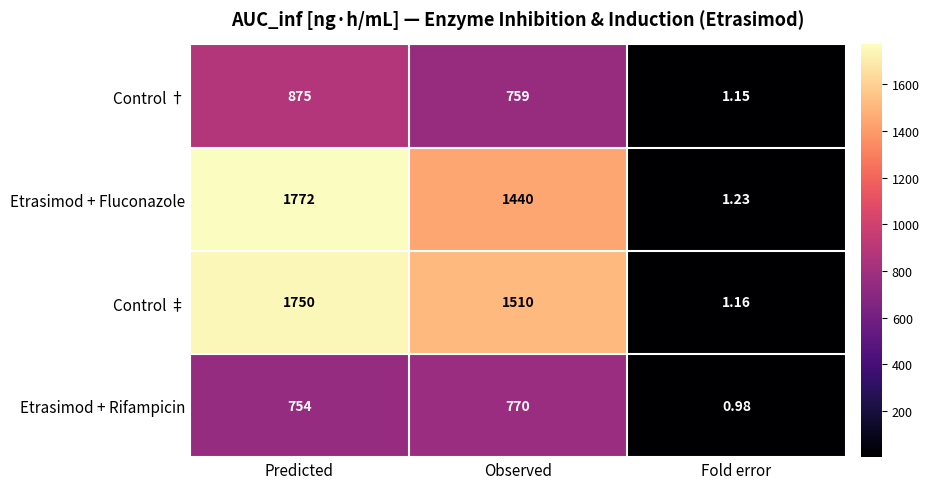

At which category is the sum across all series the highest?

Predicted